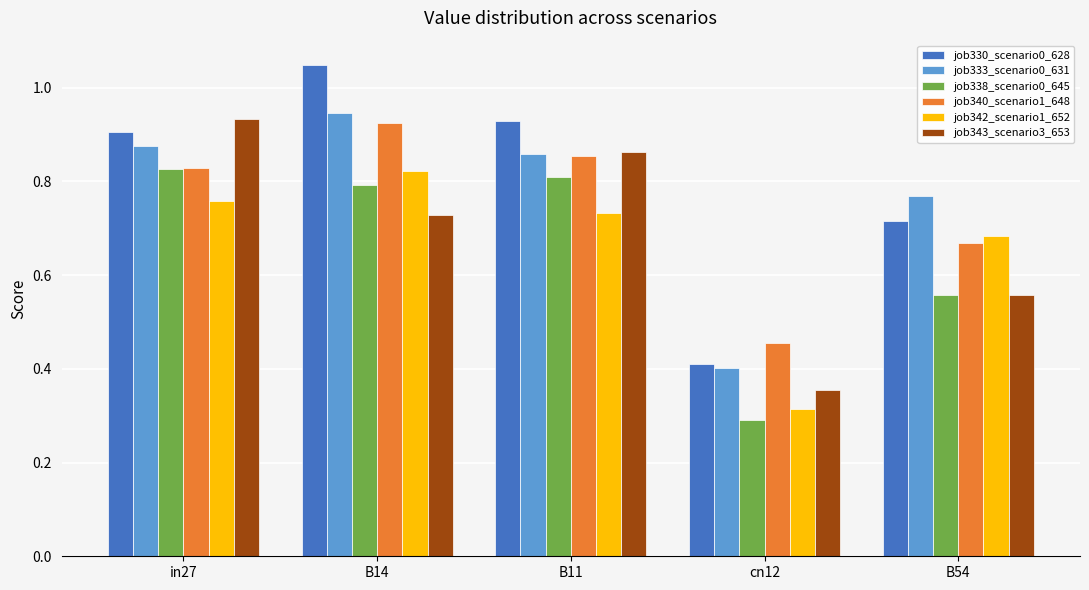

Is the value of job342_scenario1_652 at in27 greater than the value of job343_scenario3_653 at cn12?

Yes